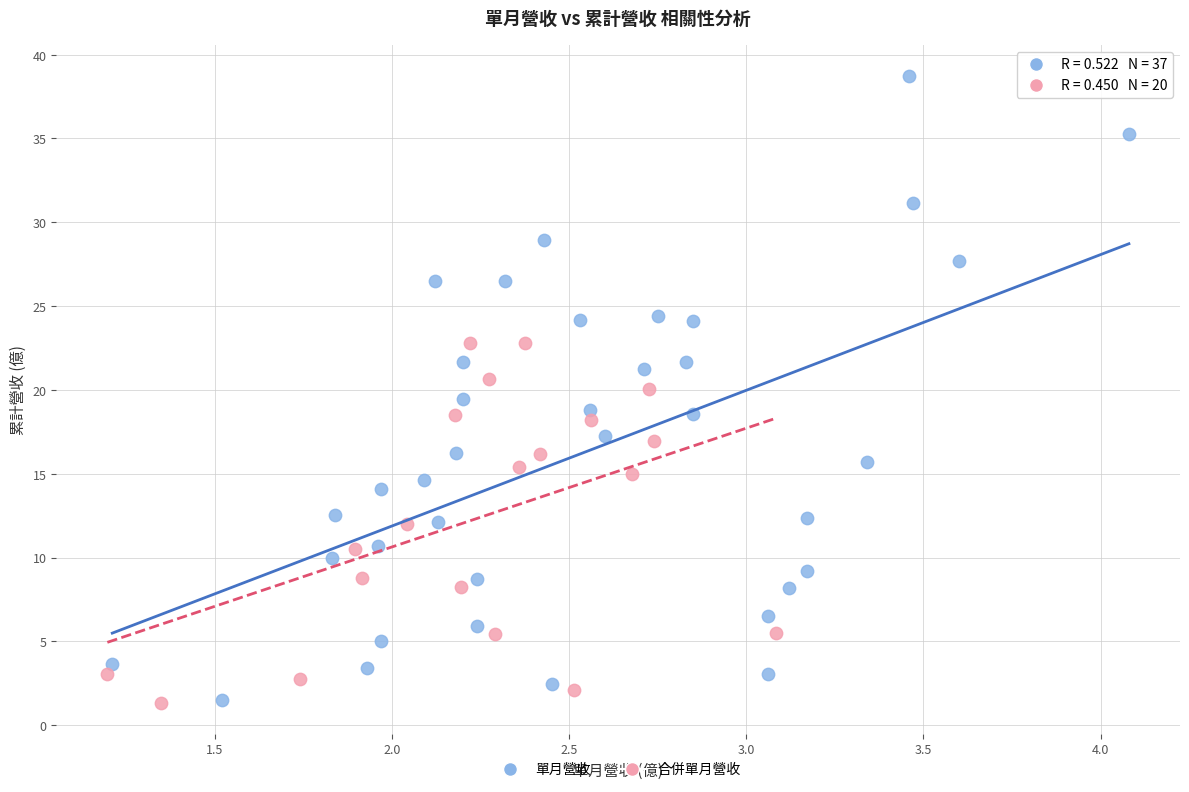

Which series contains the highest Y value?

單月營收